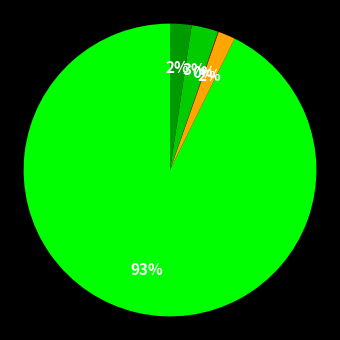

Does any single category account for the majority?

Yes